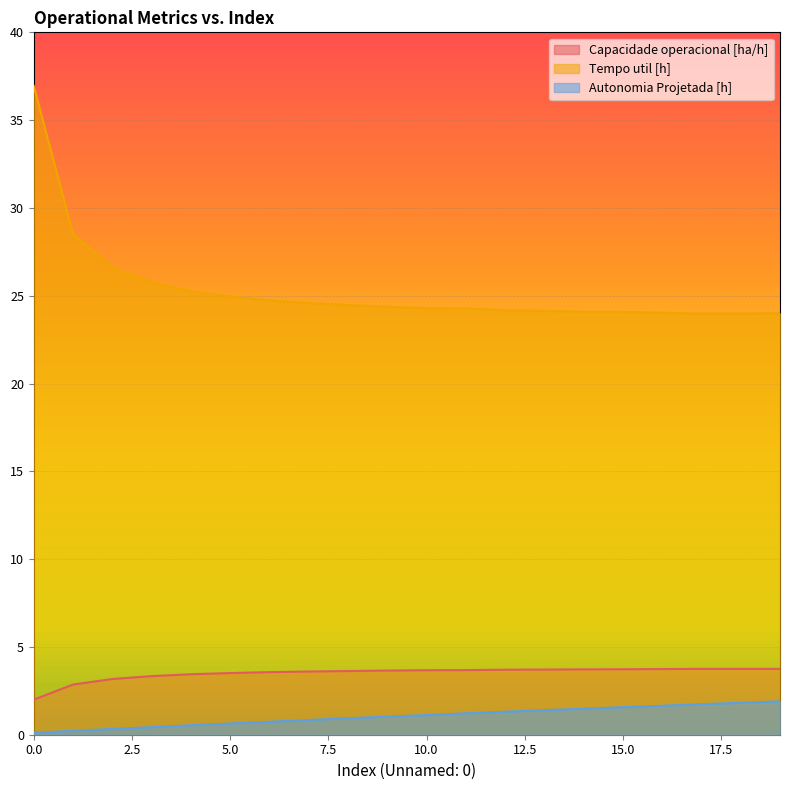

What is the value of the Autonomia Projetada [h] point at the 9th from the left?

0.9